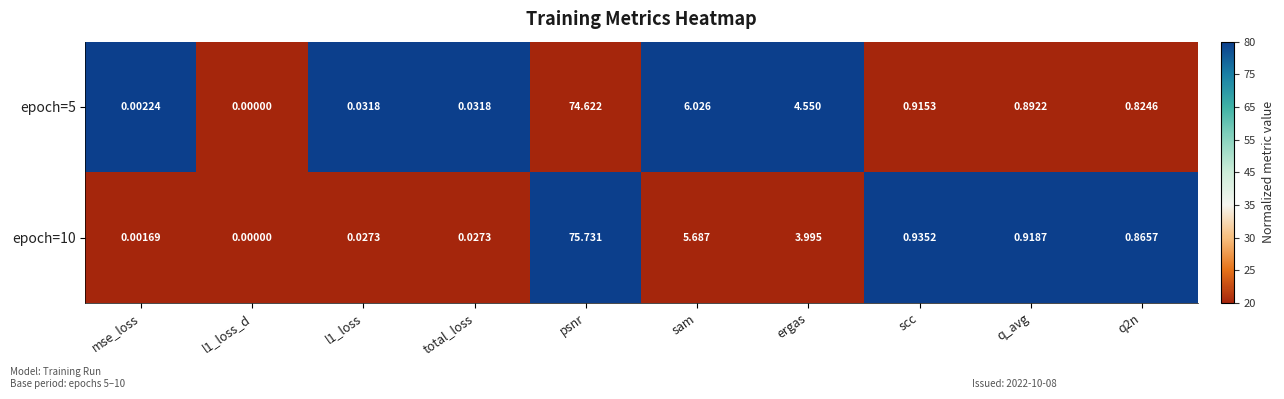

At which label is epoch=5 closest to 37?

sam